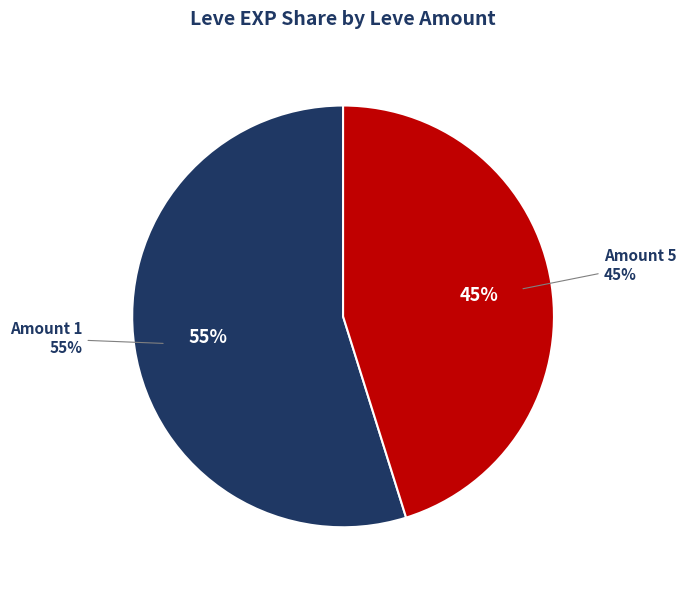

Is there any slice that represents more than half of the pie?

No